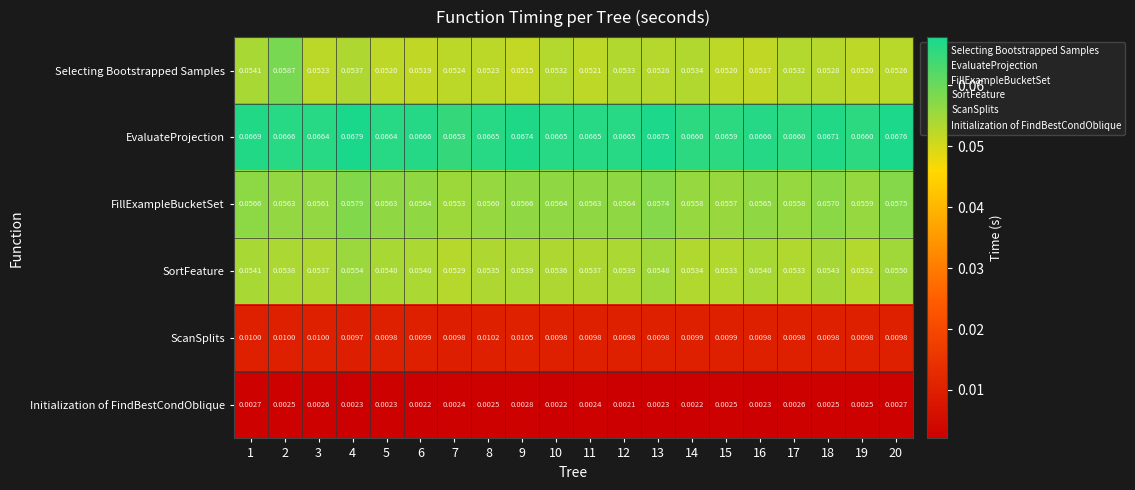

Rank the series at 6 from highest to lowest value.

EvaluateProjection, FillExampleBucketSet, SortFeature, Selecting Bootstrapped Samples, ScanSplits, Initialization of FindBestCondOblique